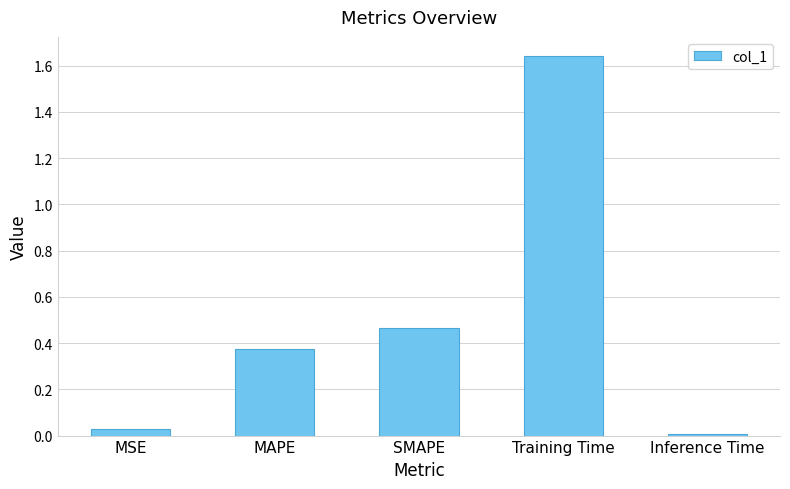

At which label is the value closest to 0?

Inference Time